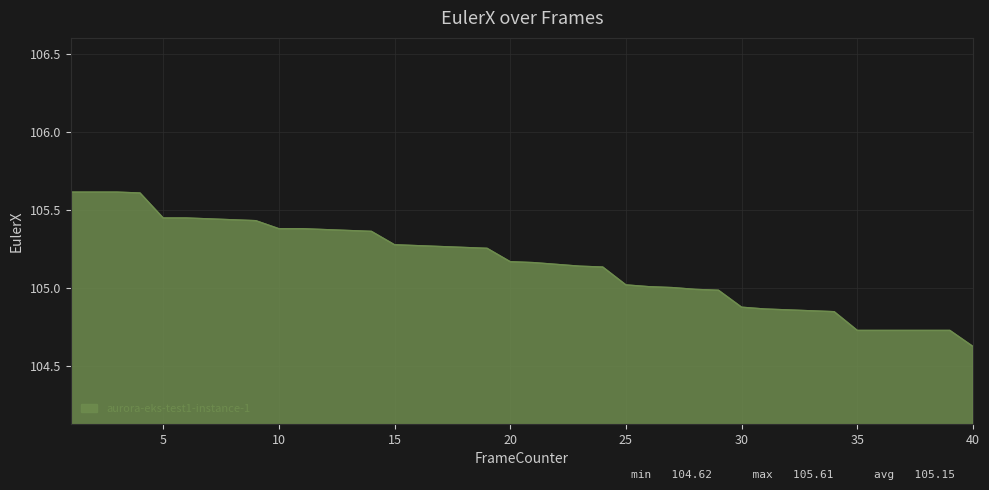

What is the smallest value displayed?

104.6